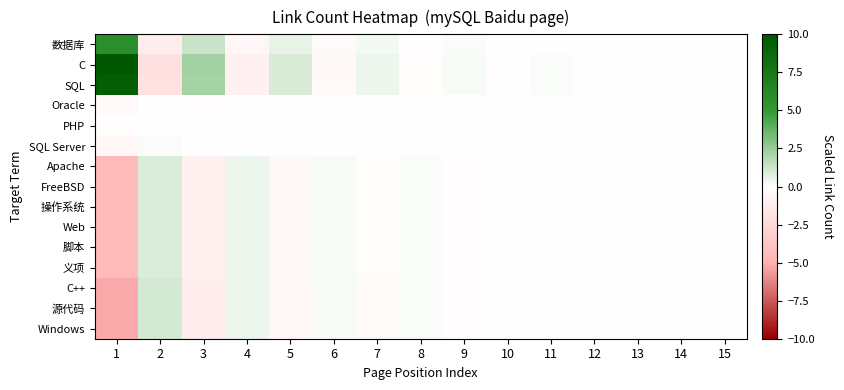

Rank the series by their maximum value, from highest to lowest.

C, SQL, 数据库, C++, 源代码, Windows, Apache, FreeBSD, 操作系统, Web, 脚本, 义项, SQL Server, Oracle, PHP